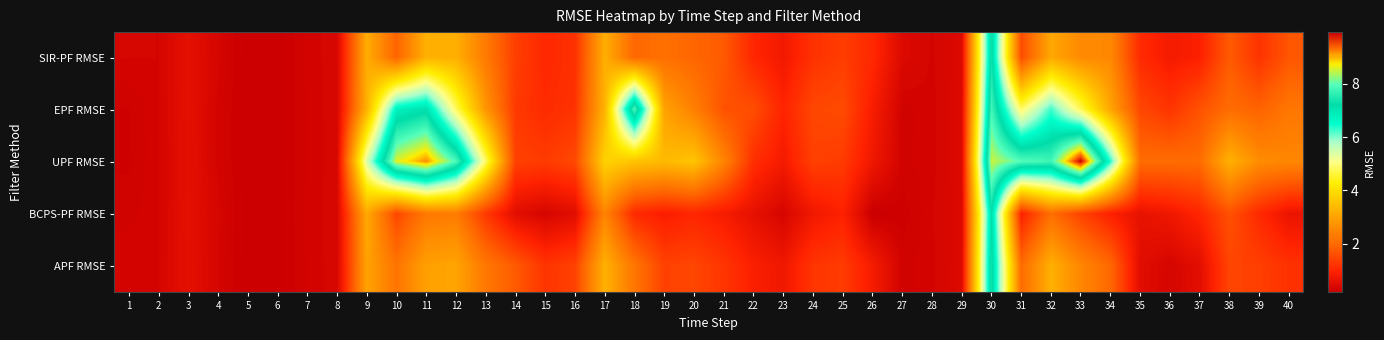

Count the number of data series in this chart.

5